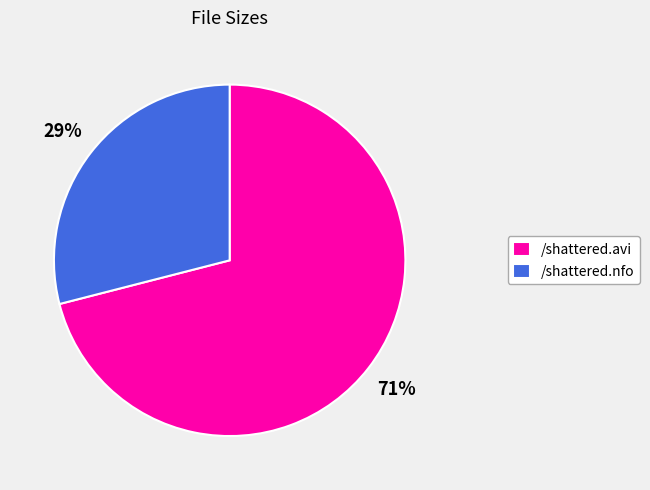

Is the sum of /shattered.avi and /shattered.nfo greater than half?

Yes